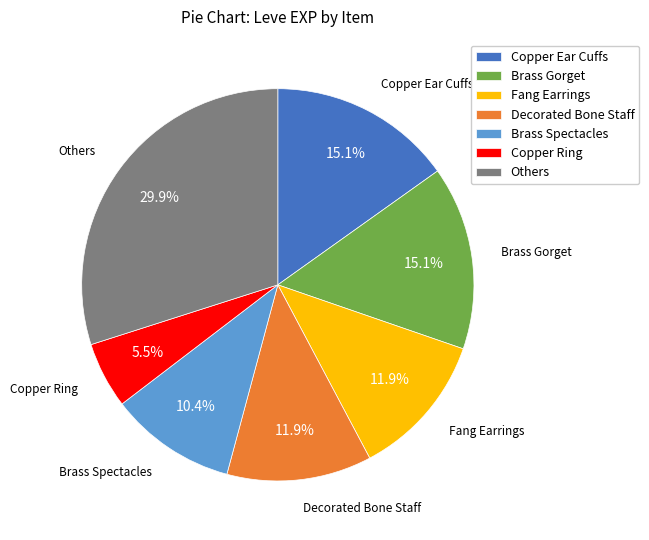

What is the ratio of the value at Others to the value at Decorated Bone Staff?

2.5